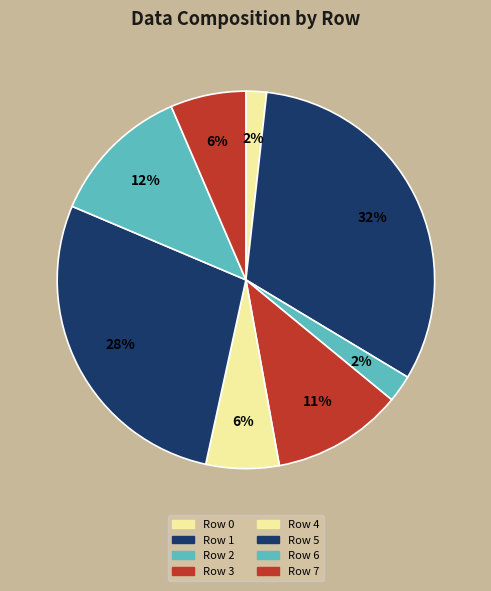

Which slice is the largest?

Row 1